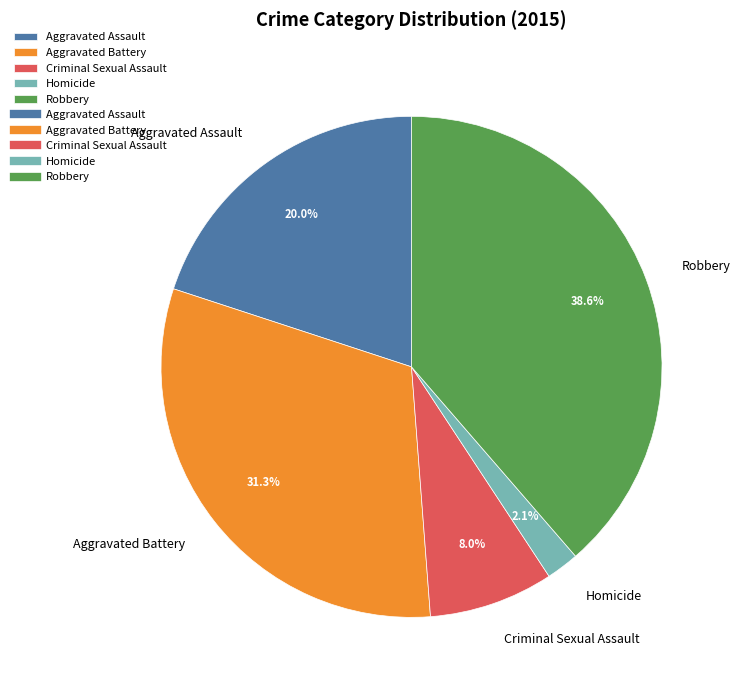

Combined, what portion of the pie is Aggravated Assault and Robbery?

58.6%